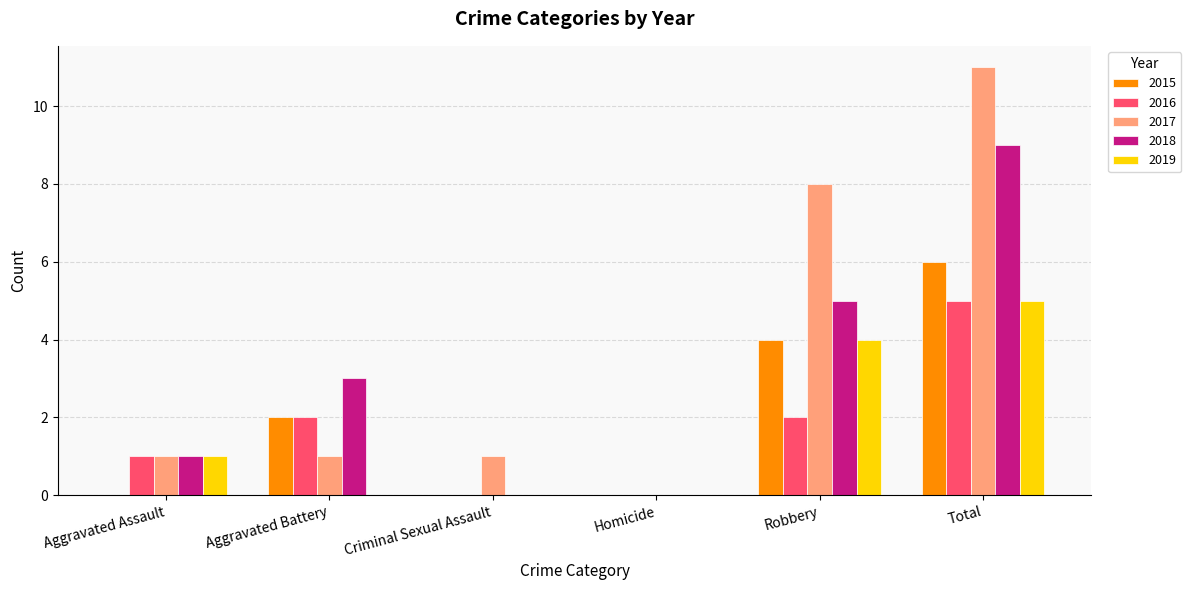

Which series has the largest total across all categories?

2017